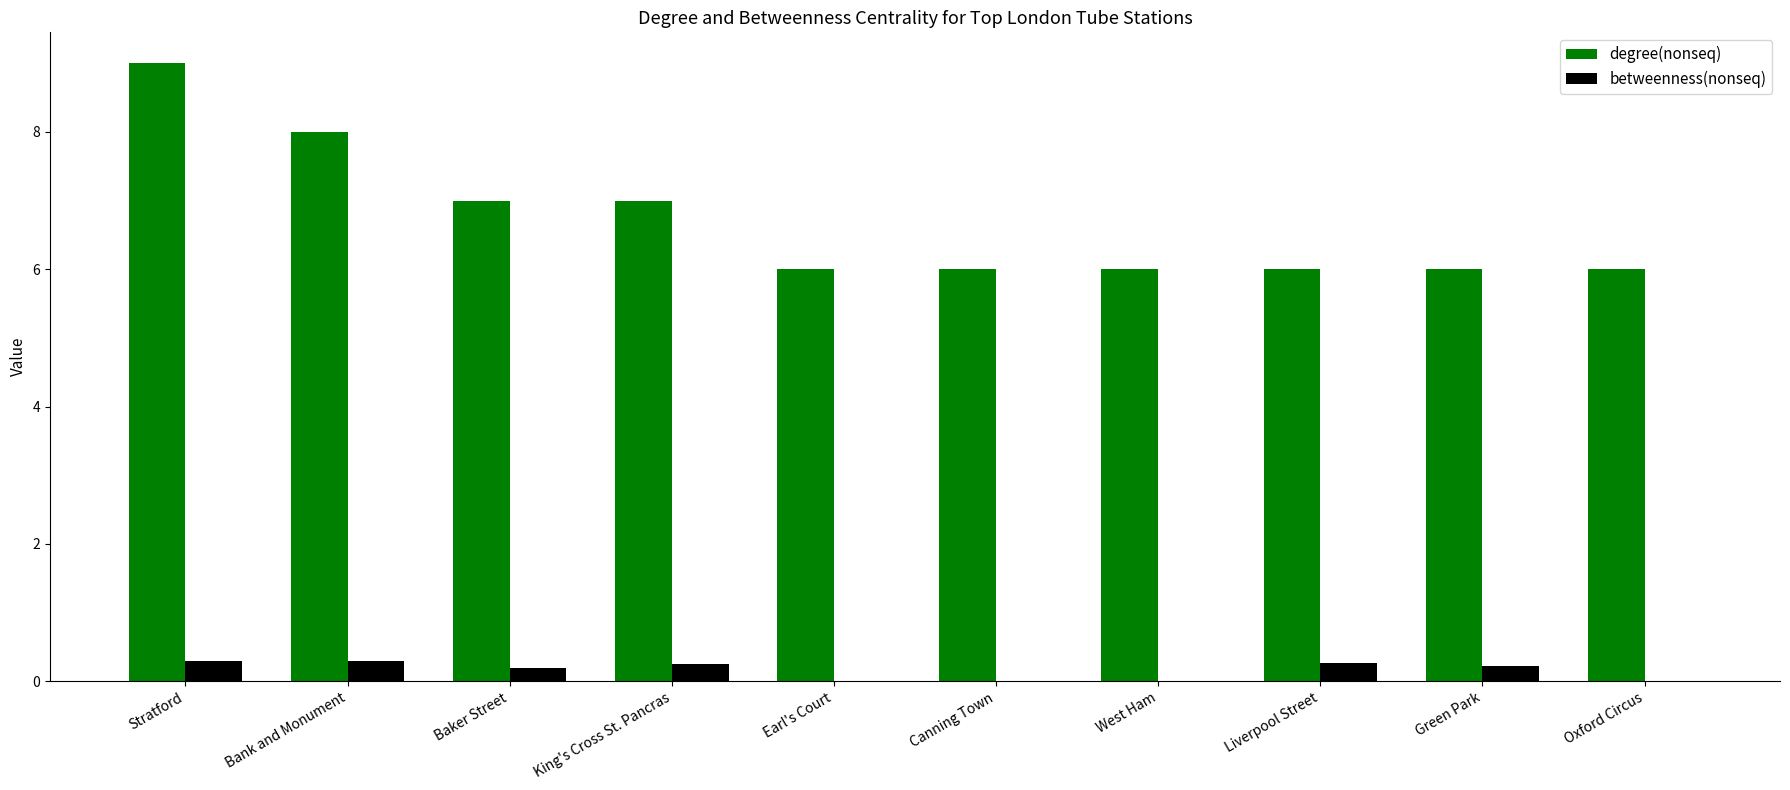

Reading left to right, extract all data points from this chart.

degree(nonseq): Stratford=9.0	Bank and Monument=8.0	Baker Street=7.0	King's Cross St. Pancras=7.0	Earl's Court=6.0	Canning Town=6.0	West Ham=6.0	Liverpool Street=6.0	Green Park=6.0	Oxford Circus=6.0
betweenness(nonseq): Stratford=0.3	Bank and Monument=0.3	Baker Street=0.2	King's Cross St. Pancras=0.3	Earl's Court=0.0	Canning Town=0.0	West Ham=0.0	Liverpool Street=0.3	Green Park=0.2	Oxford Circus=0.0